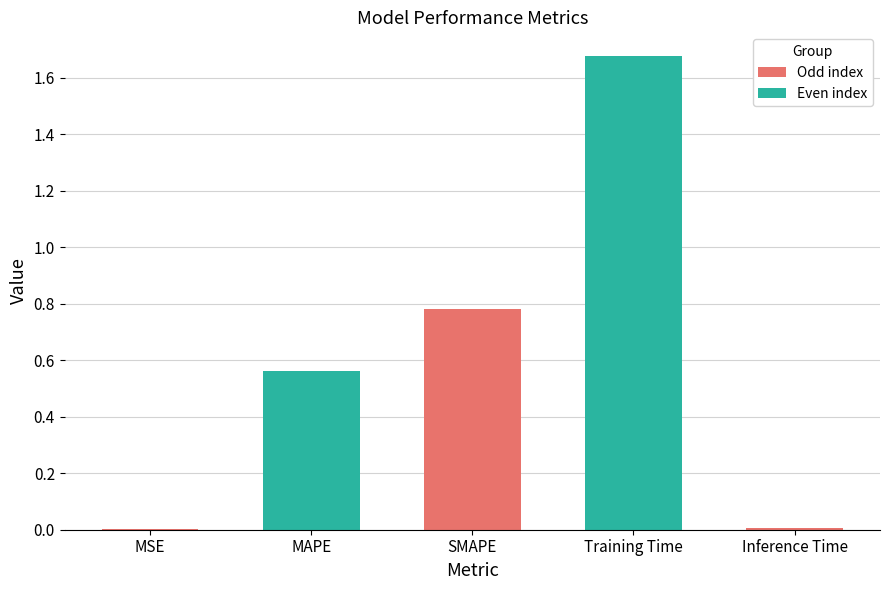

Which has a higher value, Inference Time or SMAPE?

SMAPE